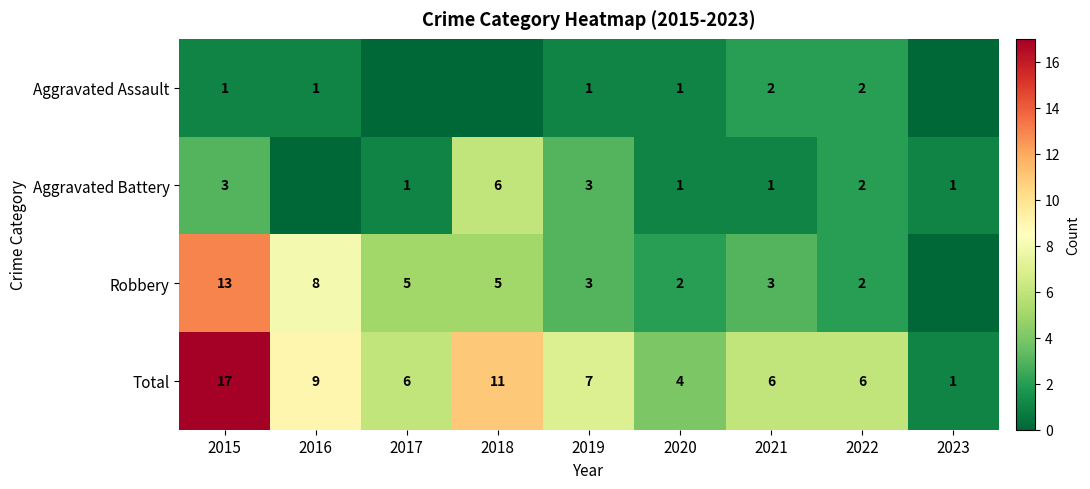

At which label is Total closest to 9?

2016